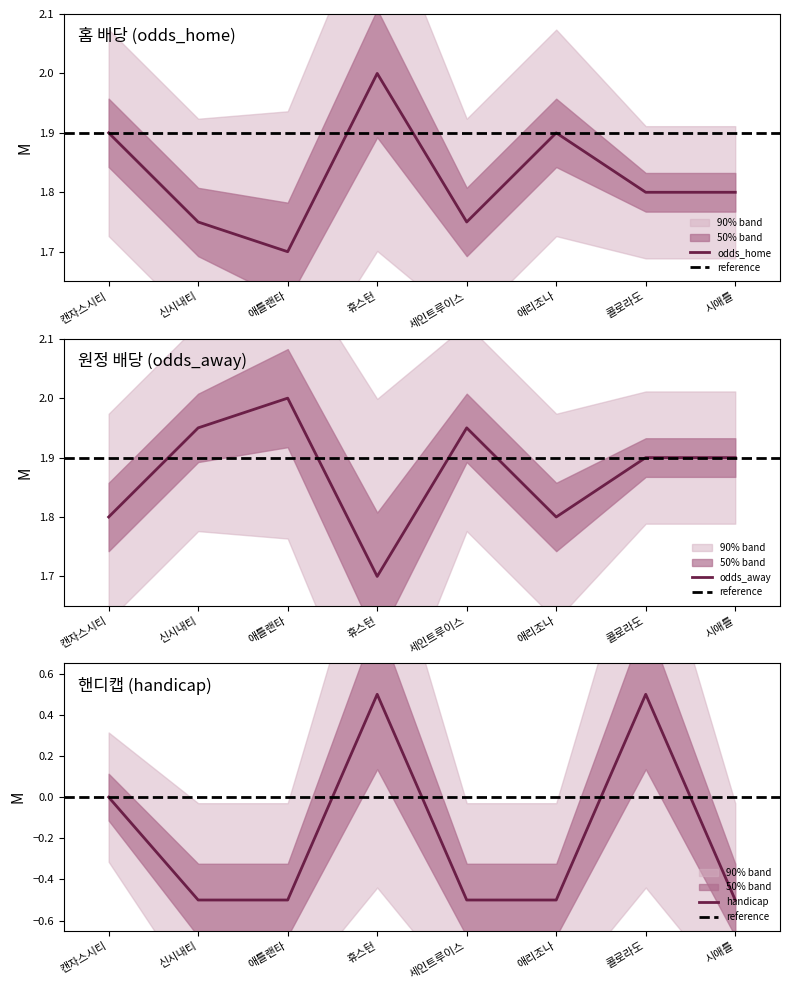

What is the sum of all handicap values?

-1.5